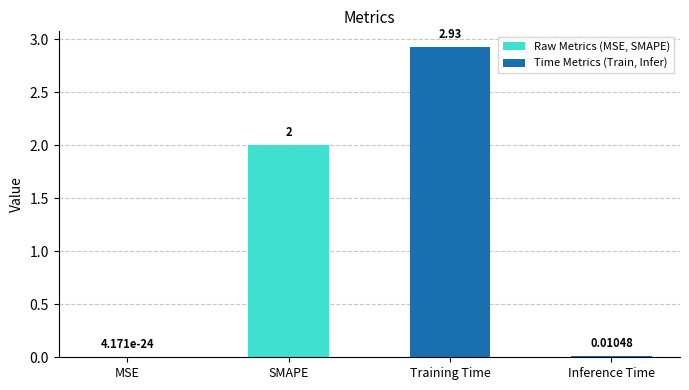

Which label corresponds to the largest value in the chart?

Training Time